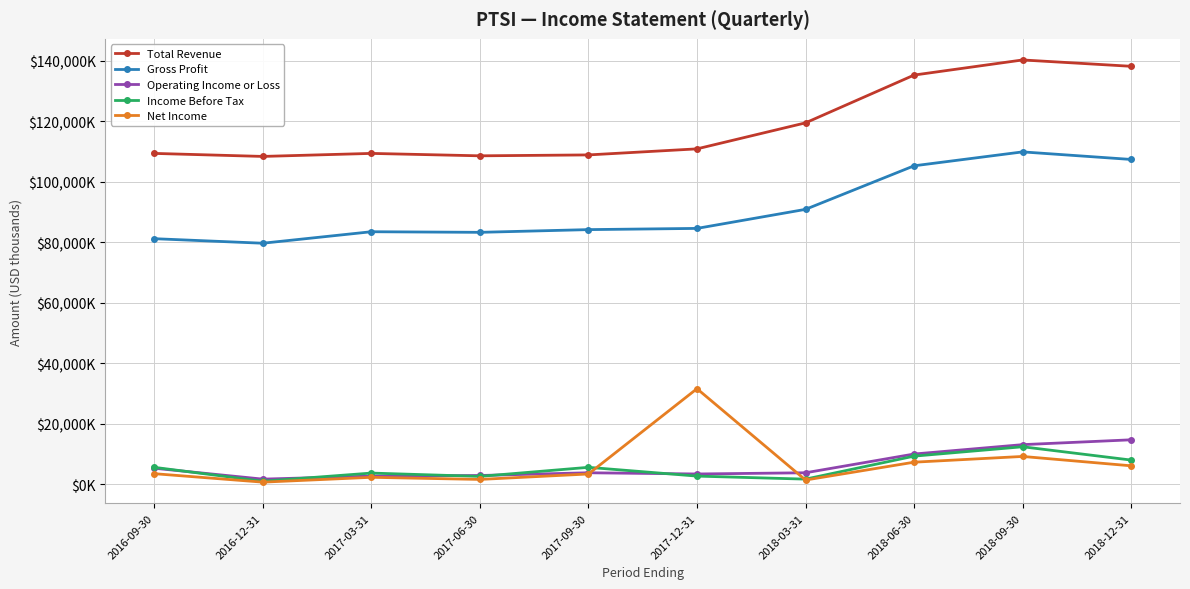

Reading left to right, list all the values displayed in this chart.

Total Revenue: 2016-09-30=109400	2016-12-31=108400	2017-03-31=109400	2017-06-30=108600	2017-09-30=108900	2017-12-31=110900	2018-03-31=119500	2018-06-30=135300	2018-09-30=140300	2018-12-31=138200
Gross Profit: 2016-09-30=81200	2016-12-31=79700	2017-03-31=83500	2017-06-30=83300	2017-09-30=84200	2017-12-31=84600	2018-03-31=90900	2018-06-30=105300	2018-09-30=109900	2018-12-31=107400
Operating Income or Loss: 2016-09-30=5300	2016-12-31=1700	2017-03-31=2700	2017-06-30=2900	2017-09-30=3800	2017-12-31=3400	2018-03-31=3800	2018-06-30=10000	2018-09-30=13100	2018-12-31=14700
Income Before Tax: 2016-09-30=5600	2016-12-31=1000	2017-03-31=3700	2017-06-30=2600	2017-09-30=5600	2017-12-31=2700	2018-03-31=1700	2018-06-30=9300	2018-09-30=12400	2018-12-31=8000
Net Income: 2016-09-30=3500	2016-12-31=700	2017-03-31=2300	2017-06-30=1600	2017-09-30=3400	2017-12-31=31600	2018-03-31=1400	2018-06-30=7300	2018-09-30=9200	2018-12-31=6100